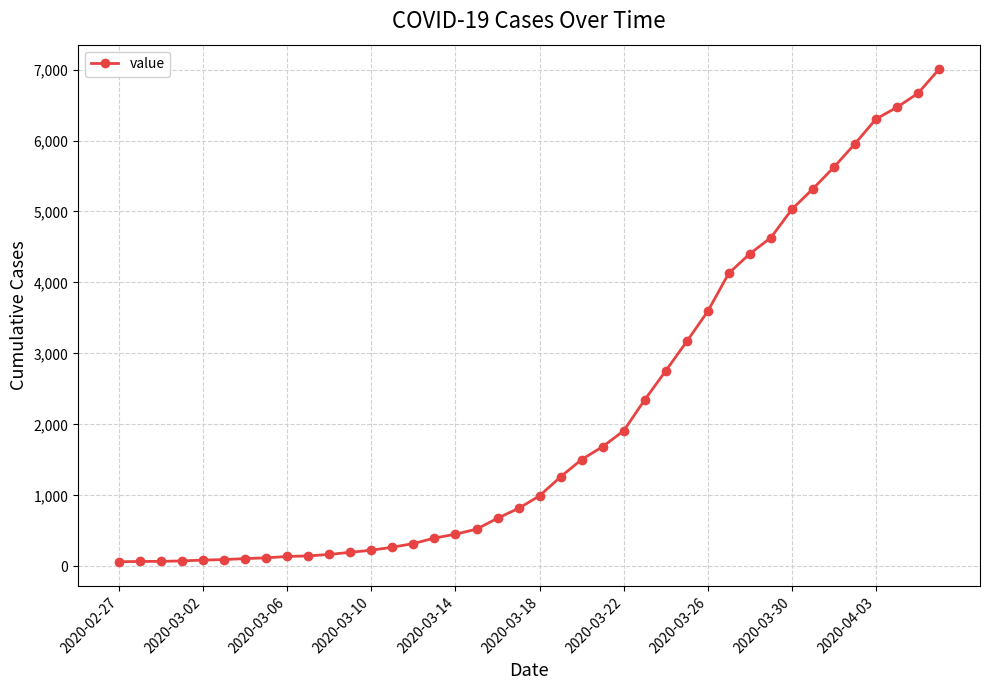

What is the greatest value displayed?

7004